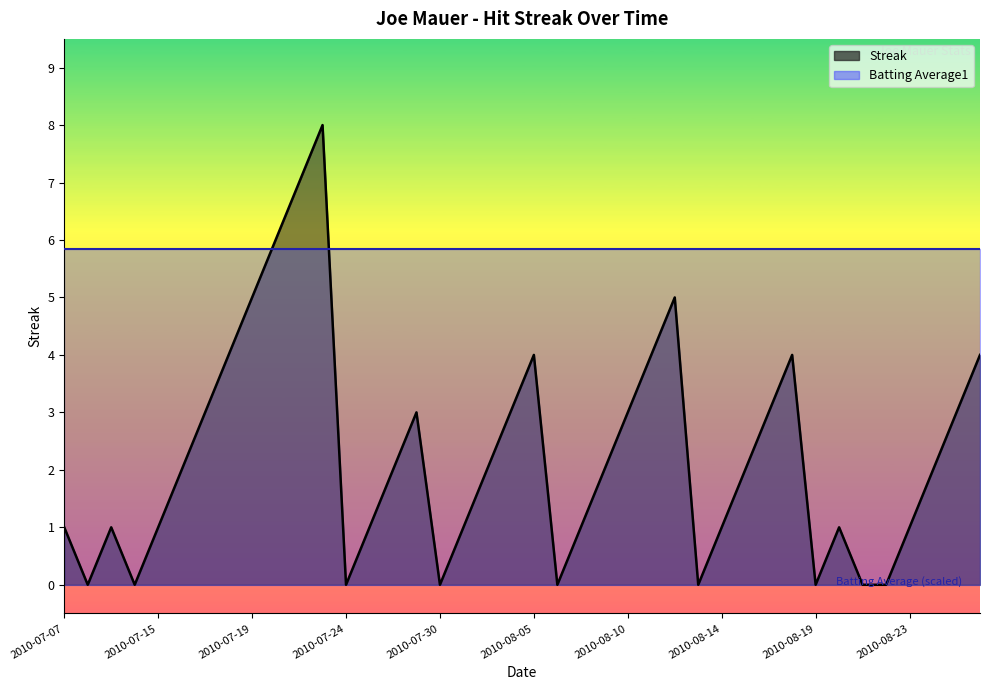

What position from the right is 2010-08-04?

21